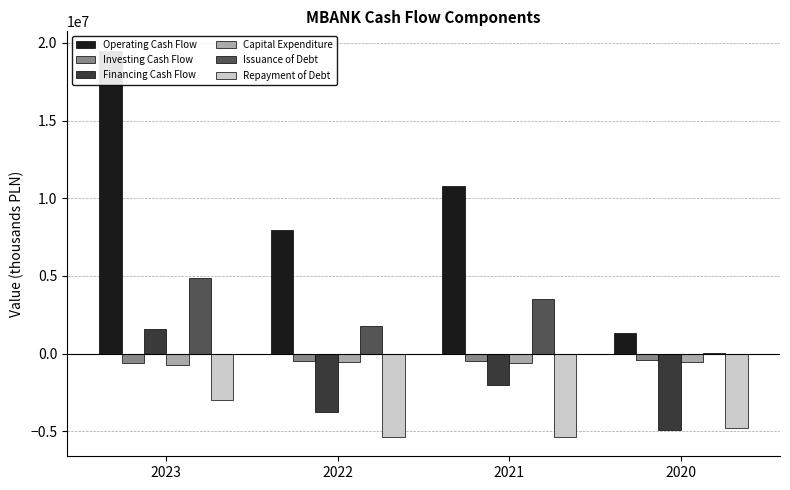

What is the approximate value of Repayment of Debt at 2022, to the nearest 50?

-5366200